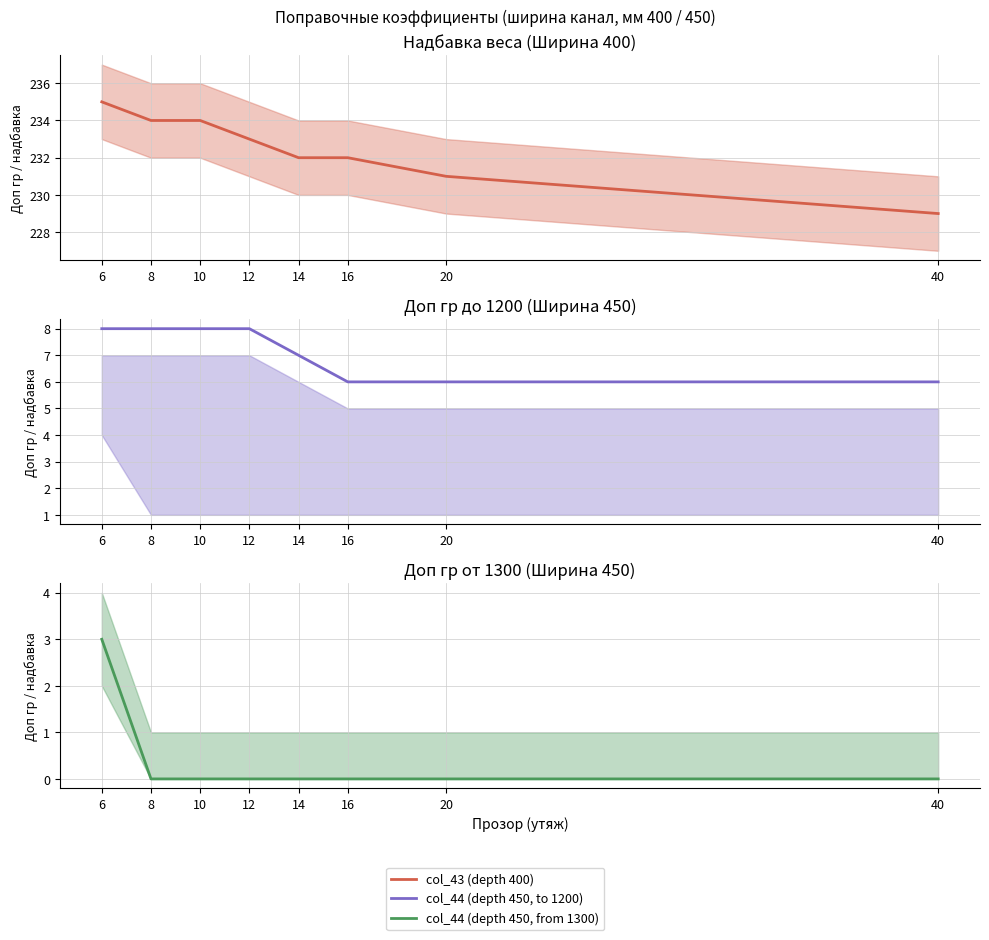

True or false: col_43 (depth 400) has more than 2 points higher than both neighbors.

False